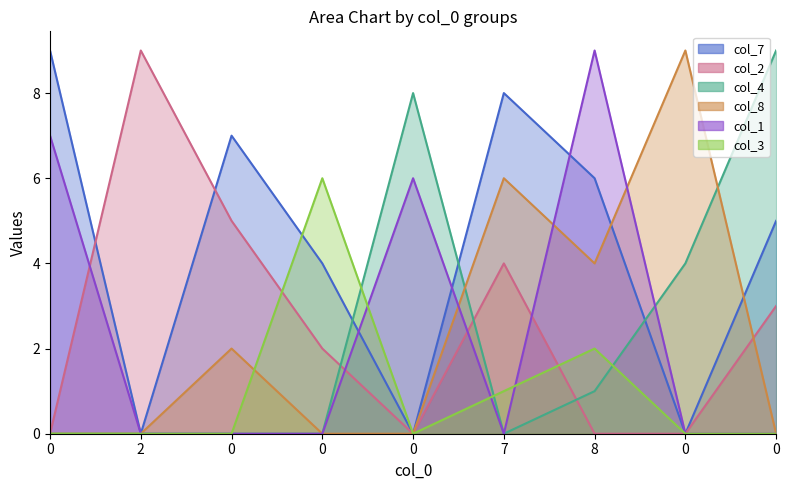

What is the difference between the col_2 values at 0 and 7?

4